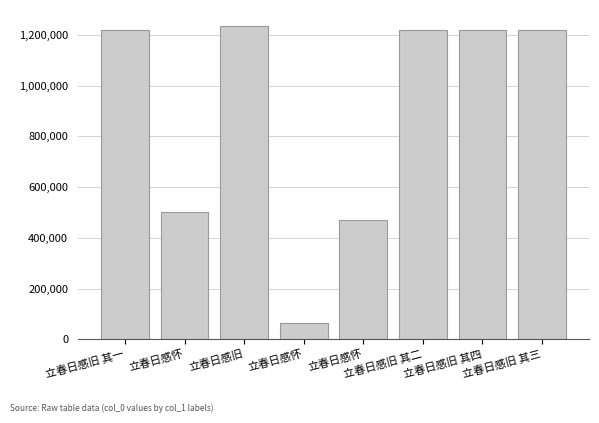

True or false: the data shows 1857580 at 立春日感旧 其四.

False